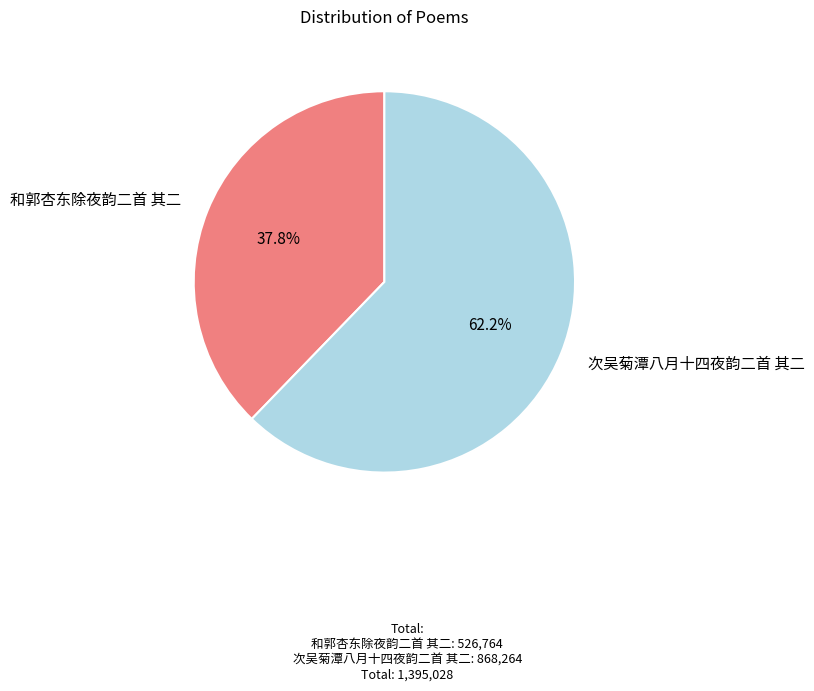

True or false: 次吴菊潭八月十四夜韵二首 其二 accounts for 73% of the total.

False